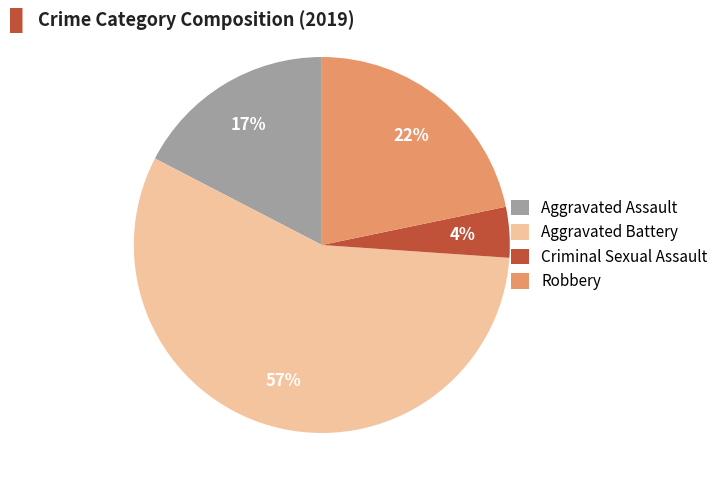

The Aggravated Battery slice represents 51% of the pie. True or false?

False